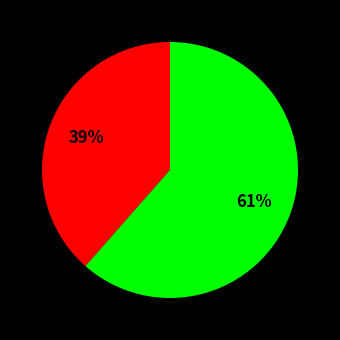

Is there any slice that represents more than half of the pie?

Yes